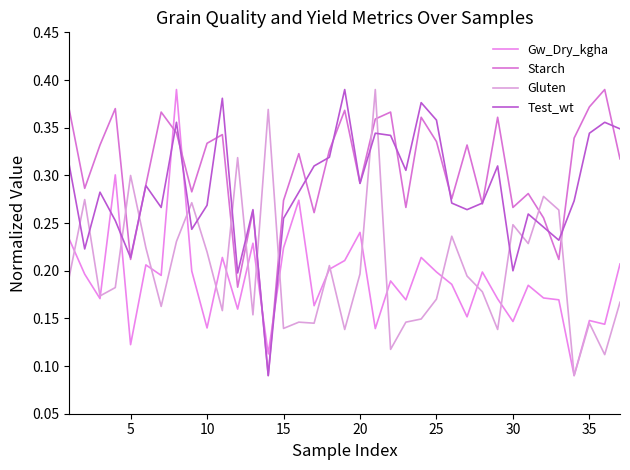

What is the sum of all Gluten values?

7.5